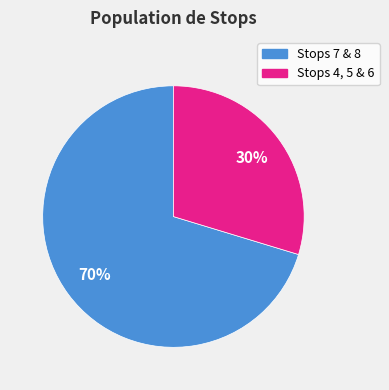

Is there any slice that represents more than half of the pie?

Yes